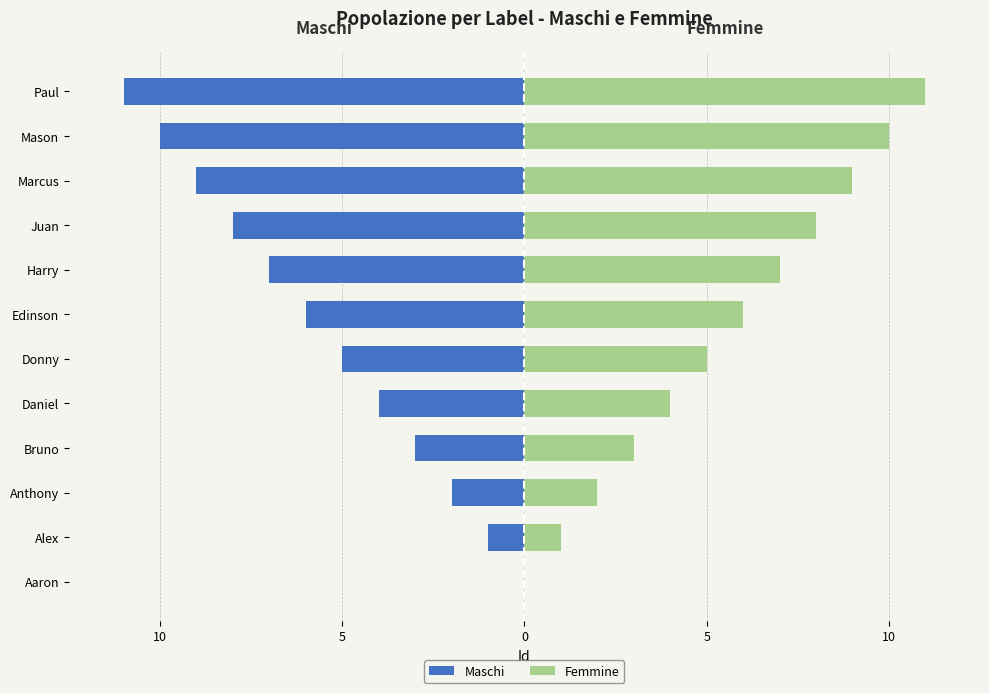

Rank the series by their average value, from lowest to highest.

Maschi, Femmine